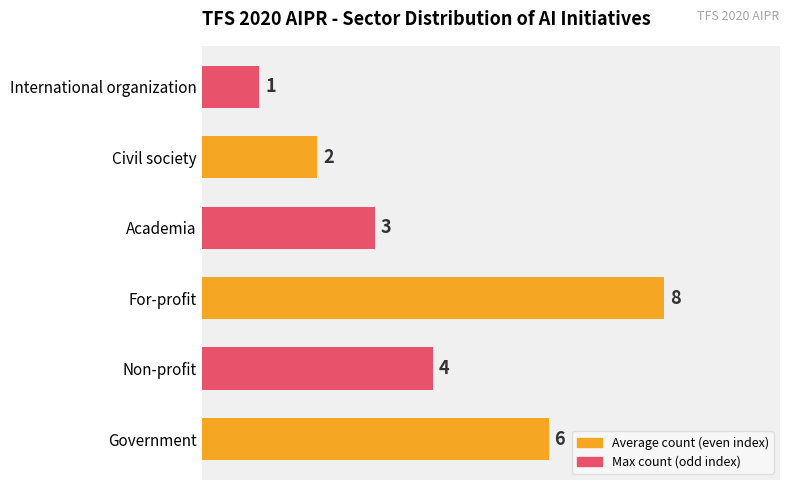

The chart shows a value of 3 at Government. True or false?

False